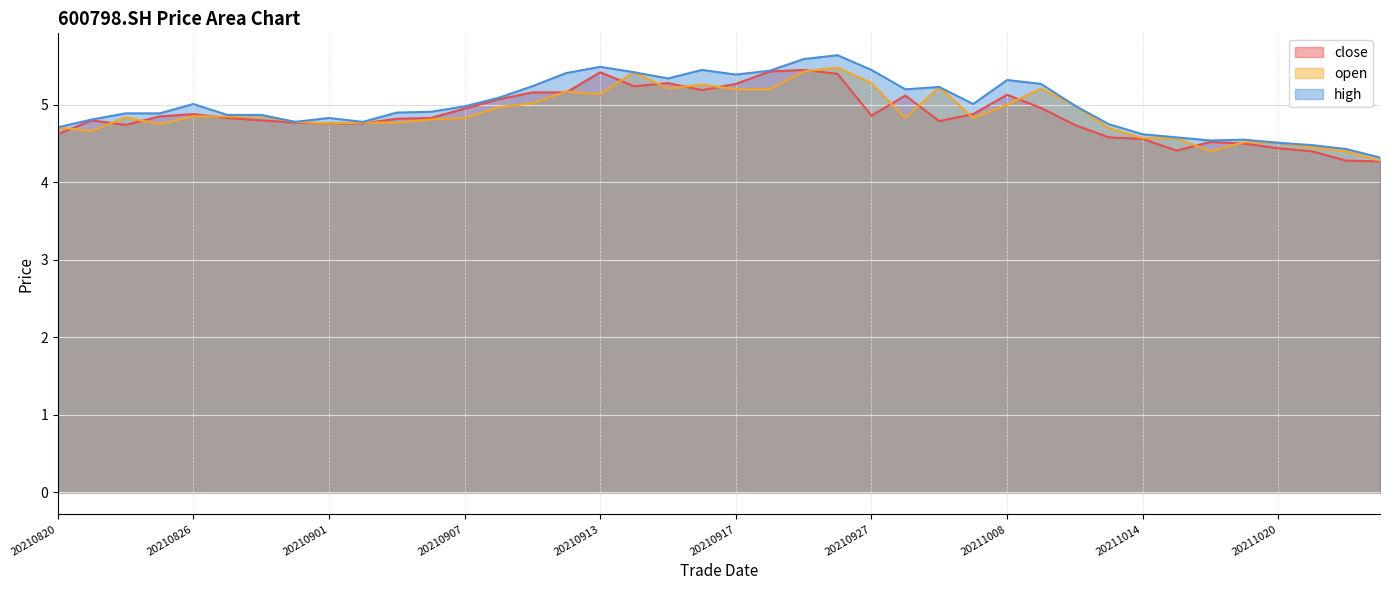

What is the smallest value displayed?

4.3